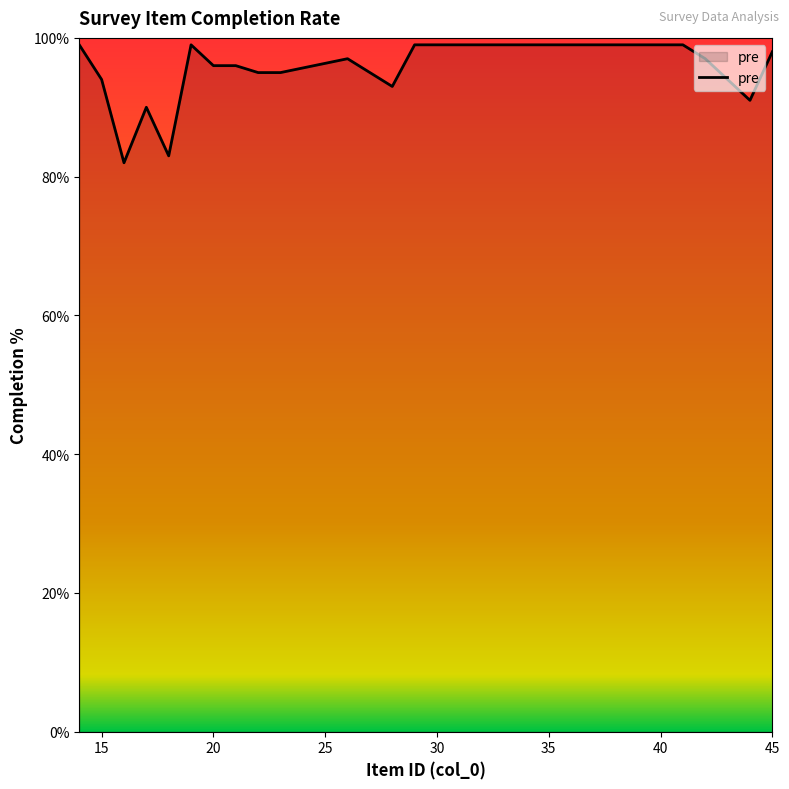

What is the difference between the maximum and minimum values?

17